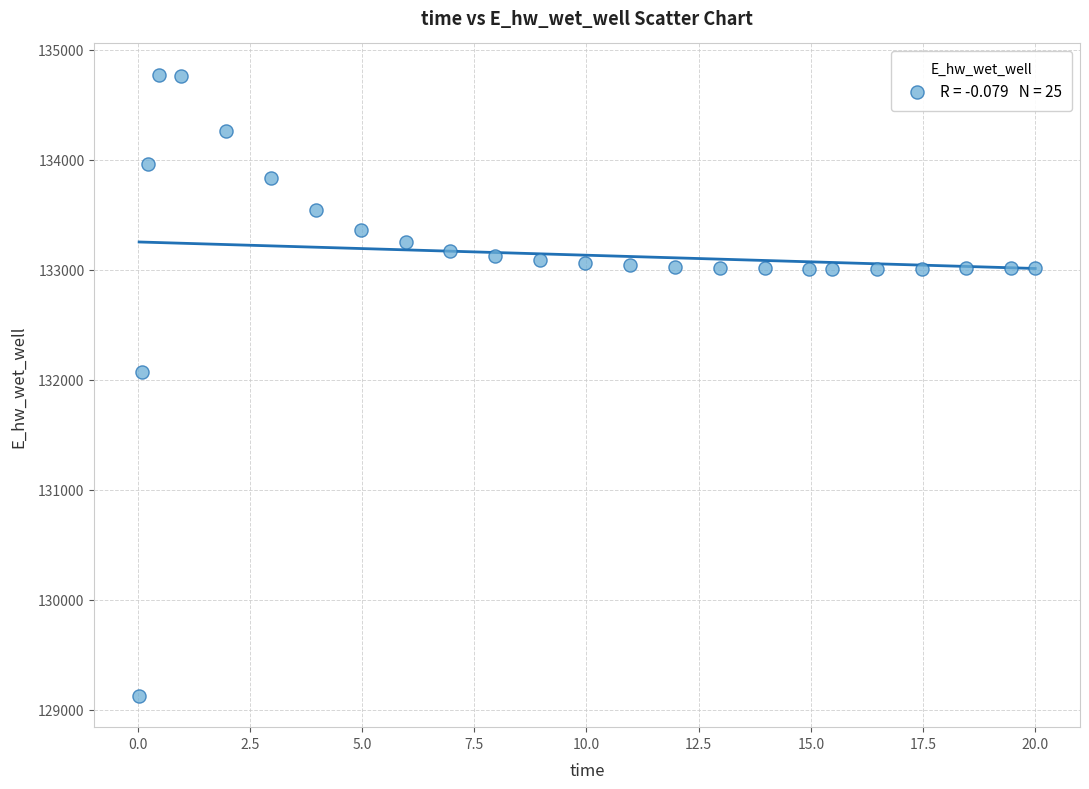

What Y value in the scatter plot is closest to 131949?

132072.4